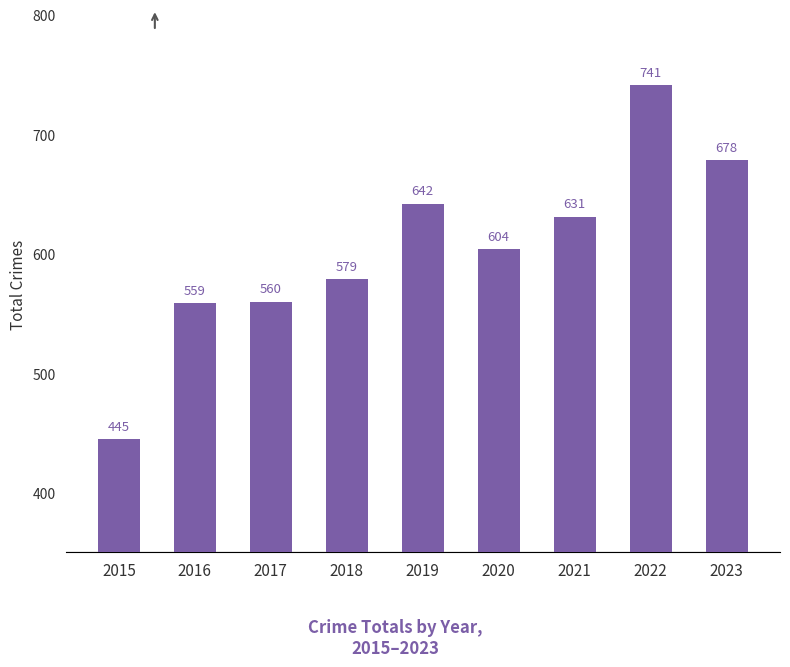

At which category does the chart reach its minimum across all series?

2015